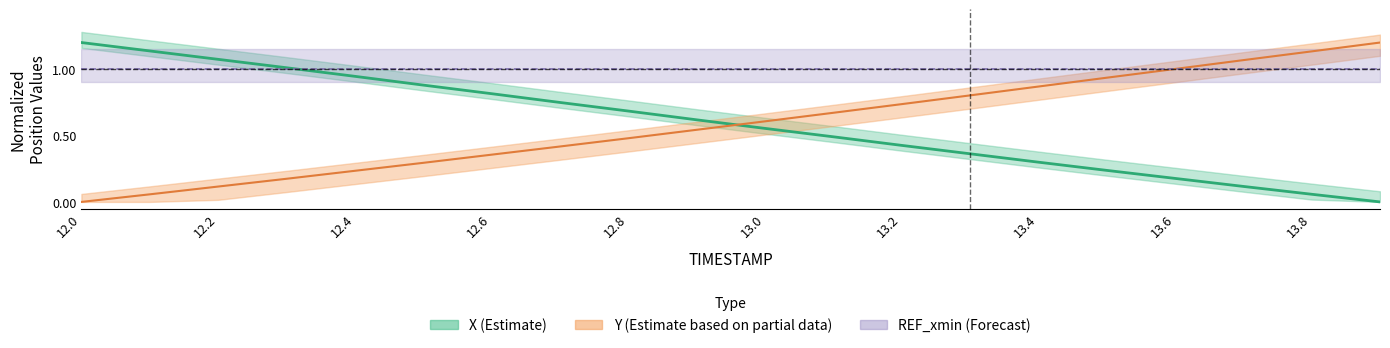

What is the difference between the second highest and second lowest values in the X series?

1.1